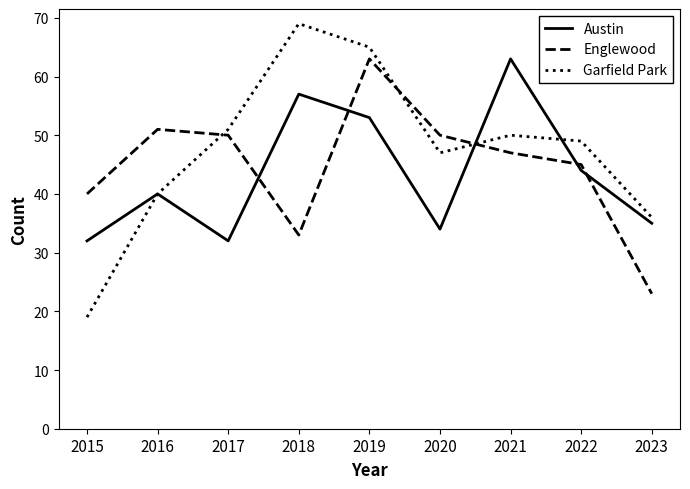

How many lines are shown in the chart?

3